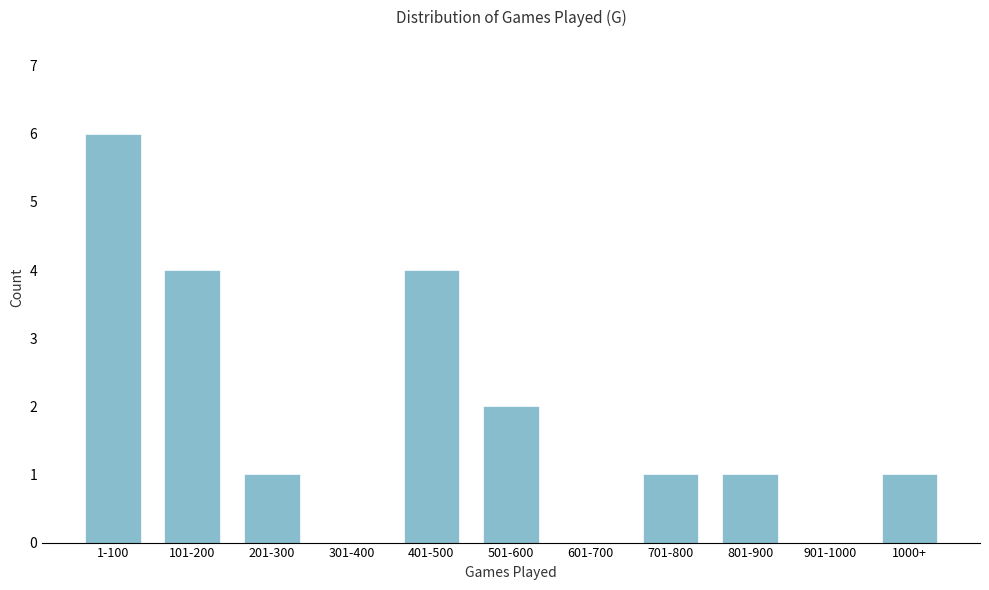

Reading left to right, extract all data points from this chart.

1-100=6	101-200=4	201-300=1	301-400=0	401-500=4	501-600=2	601-700=0	701-800=1	801-900=1	901-1000=0	1000+=1